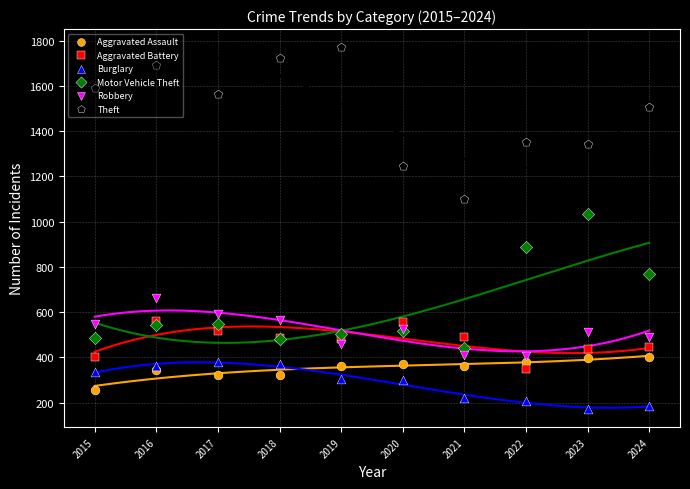

At which category is the sum across all series the highest?

2016